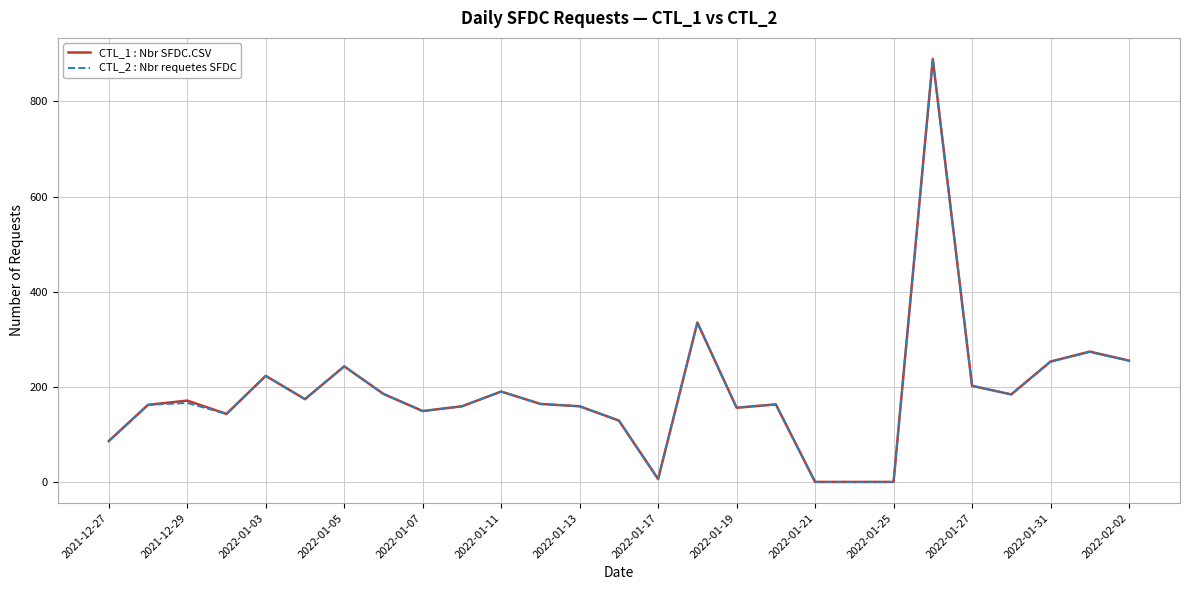

What is the highest value of the CTL_1 : Nbr SFDC.CSV series?

889